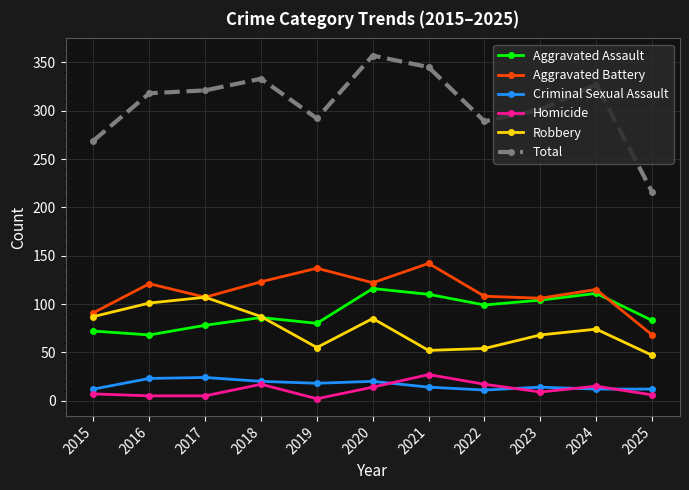

Is it true that Robbery equals 101 at 2016?

True